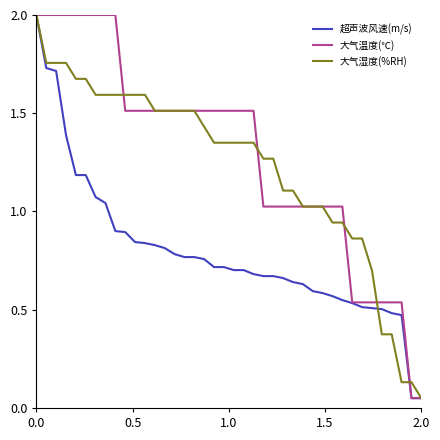

What is the maximum value shown in the chart?

2.0